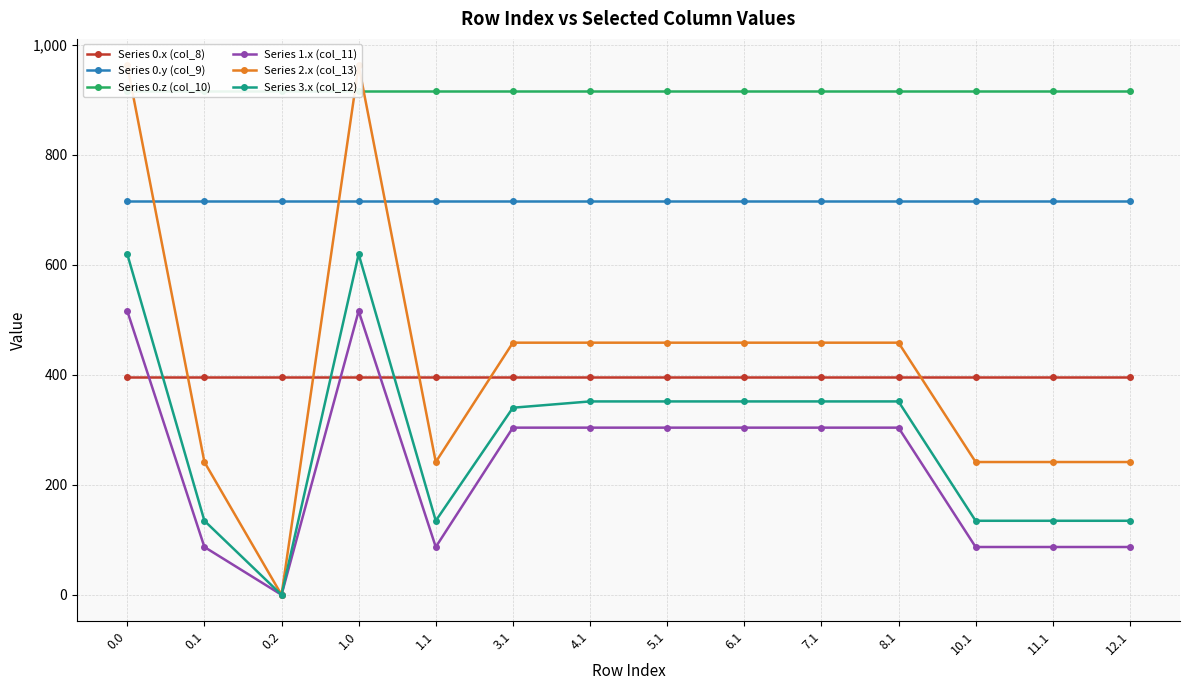

What is the average value of the Series 2.x (col_13) series?

420.2